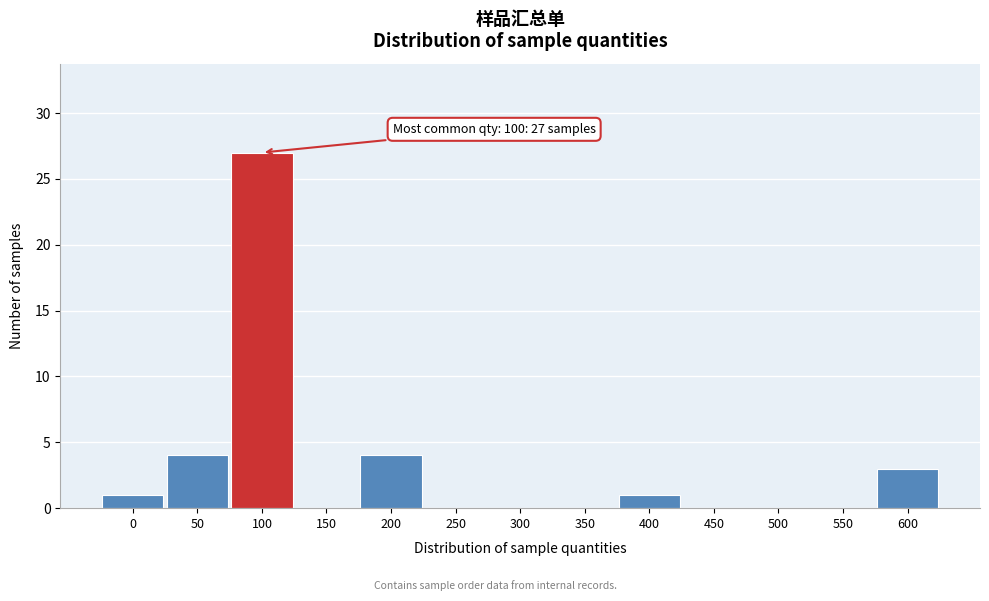

Reading left to right, extract all data points from this chart.

0=1	50=4	100=27	150=0	200=4	250=0	300=0	350=0	400=1	450=0	500=0	550=0	600=3